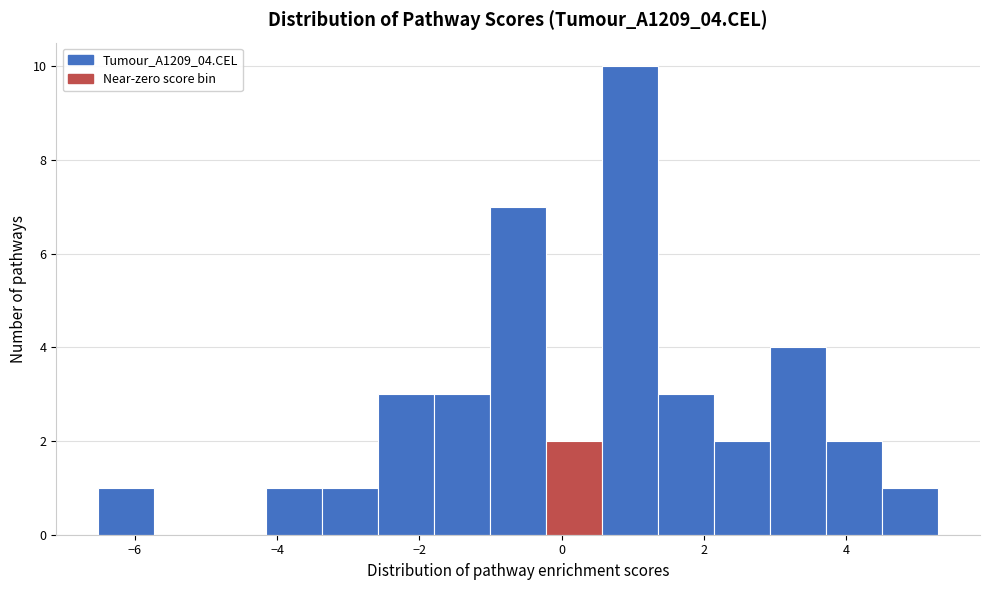

Around what value on the x-axis is the tallest bar? Give the approximate position of its centre, as read against the axis.

1.0